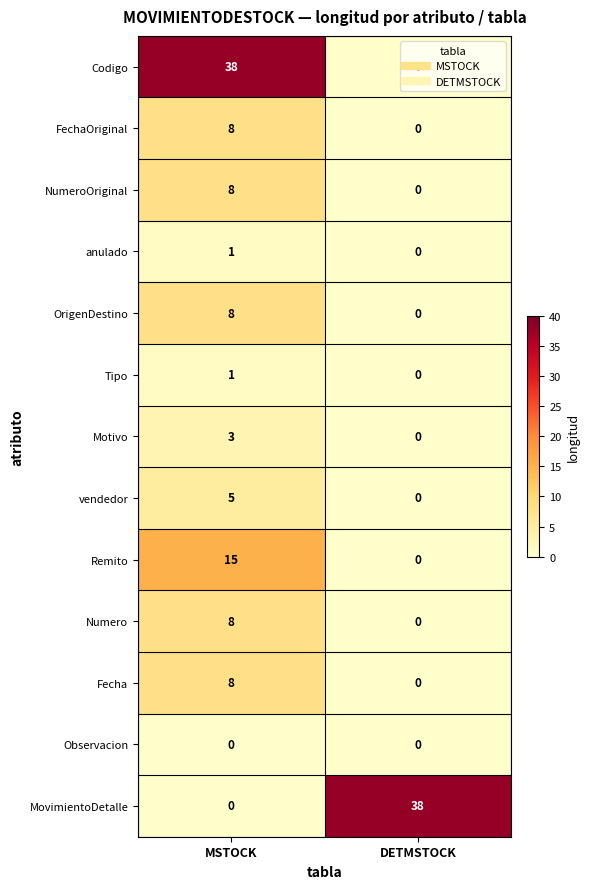

What is the greatest value displayed?

38